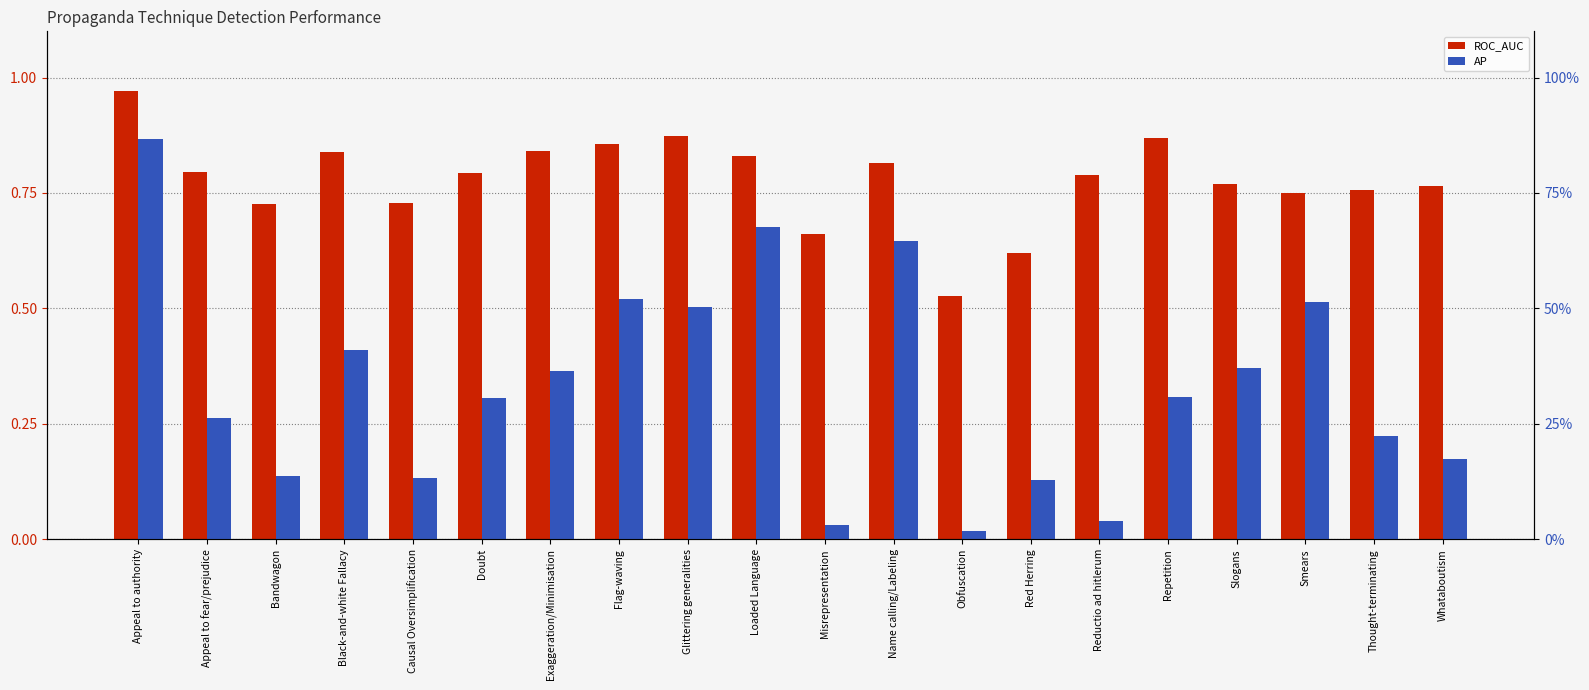

Reading right to left, transcribe all the data shown in this chart.

ROC_AUC: 0.8	0.8	0.7	0.8	0.9	0.8	0.6	0.5	0.8	0.7	0.8	0.9	0.9	0.8	0.8	0.7	0.8	0.7	0.8	1.0
AP: 0.2	0.2	0.5	0.4	0.3	0.0	0.1	0.0	0.6	0.0	0.7	0.5	0.5	0.4	0.3	0.1	0.4	0.1	0.3	0.9